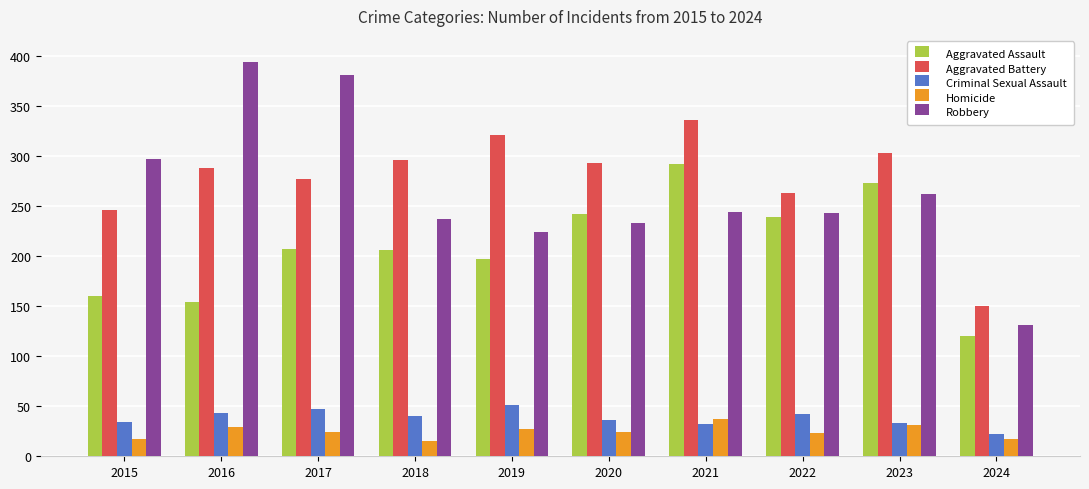

What is the total value across all series at 2022?

810